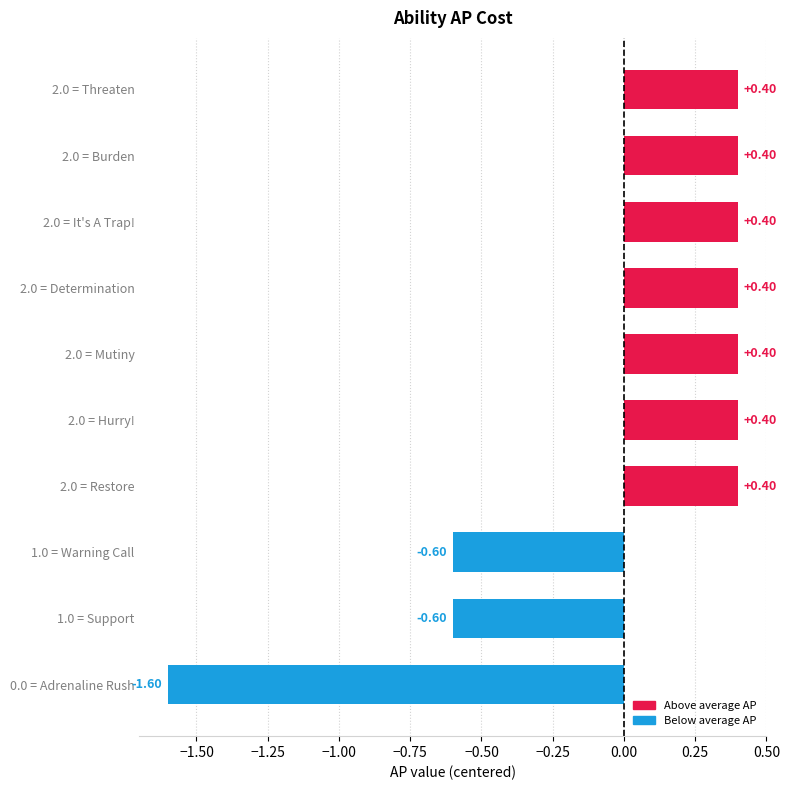

How many bars are there in total?

10